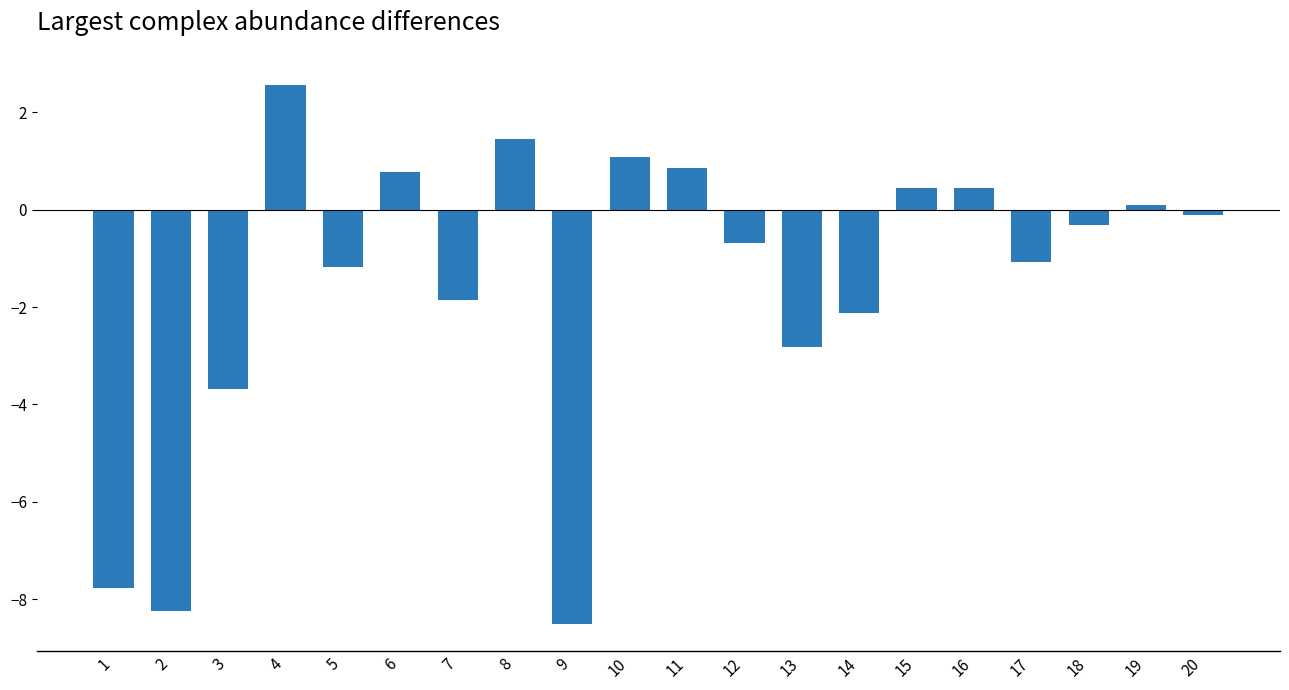

What is the change in value from 14 to 20?

+2.0